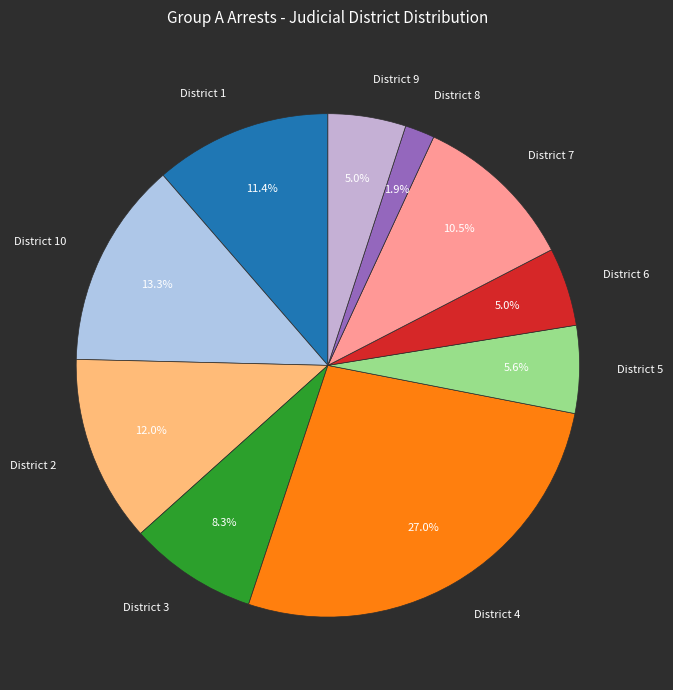

Is there a majority slice in this chart?

No